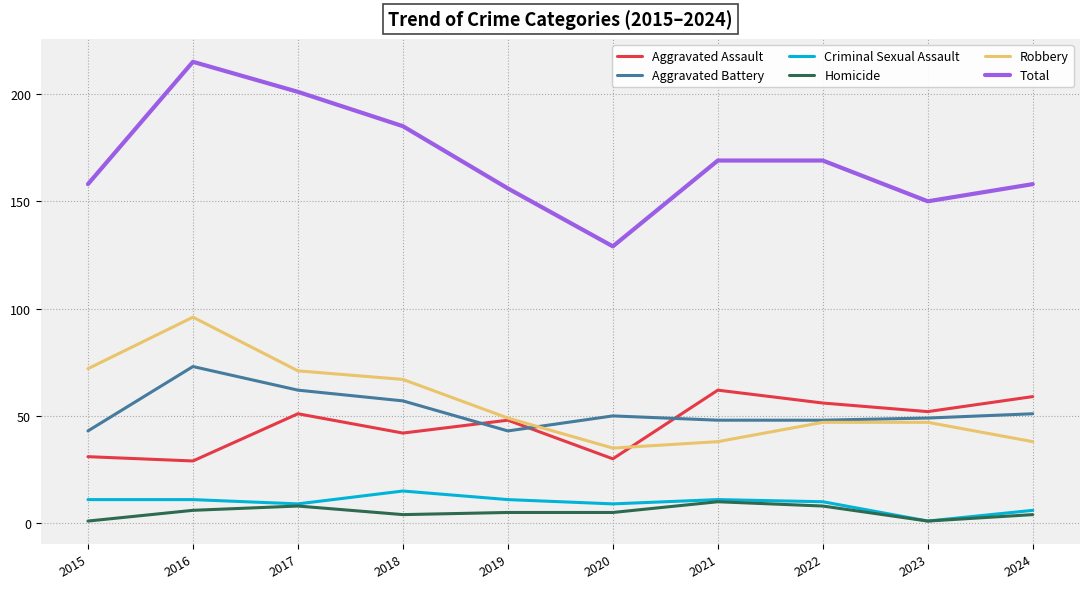

What is the difference between the maximum and minimum values in the Criminal Sexual Assault series?

14